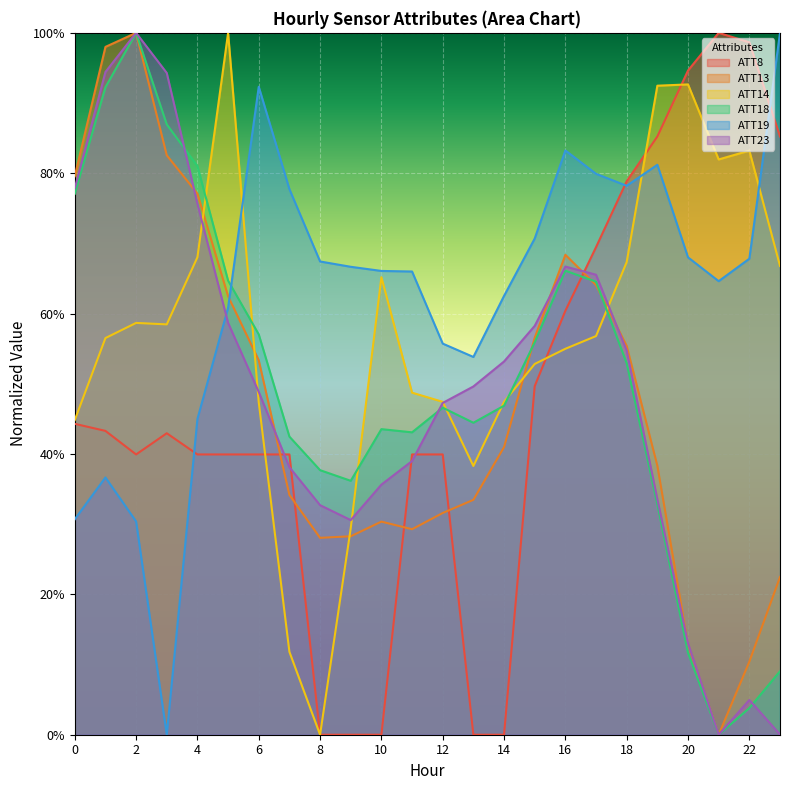

What is the difference between the maximum and minimum values in the ATT23 series?

1.0